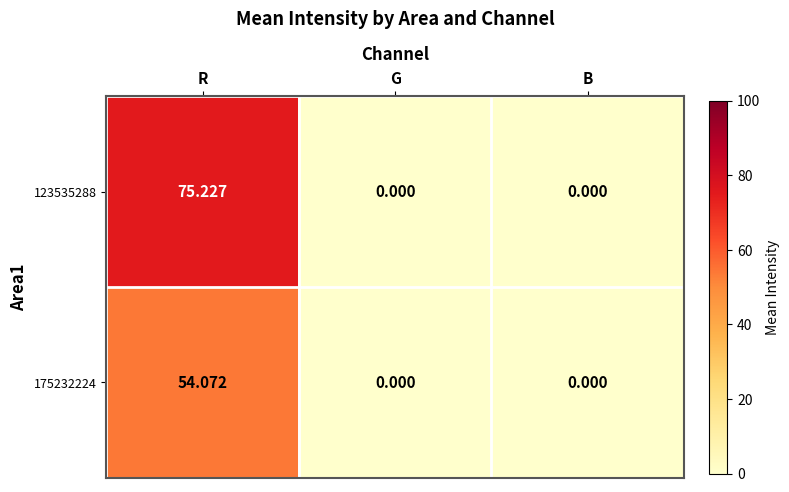

At which label does 123535288 reach its minimum?

G